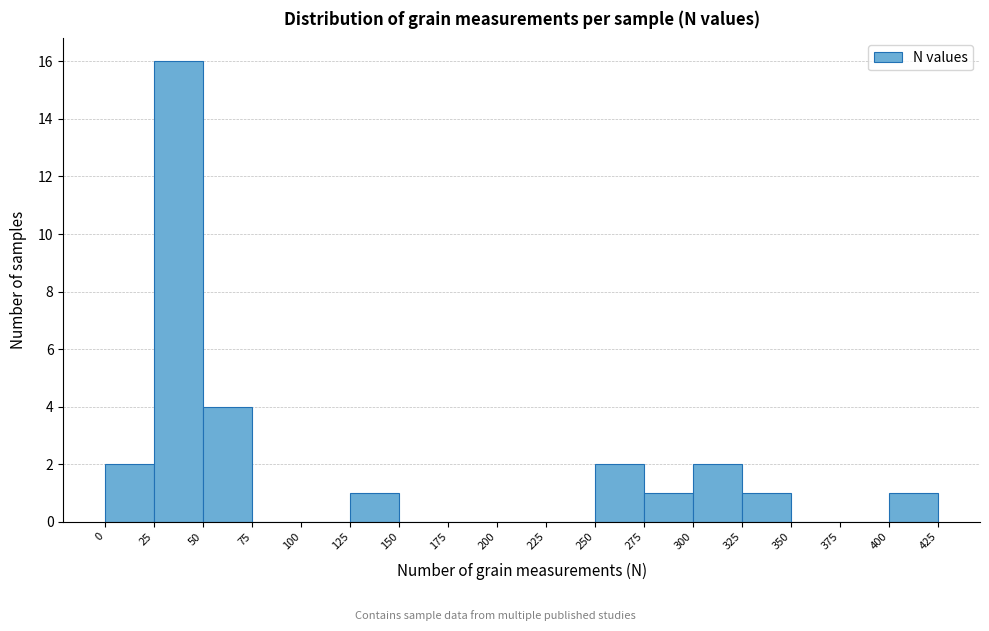

Reading left to right, list every bar in this chart as the range it spans on the x-axis followed by its height. The values are not printed on the chart, so give them approximately, as read against the axis.

0 to 25: 2
25 to 50: 16
50 to 75: 4
75 to 100: 0
100 to 125: 0
125 to 150: 1
150 to 175: 0
175 to 200: 0
200 to 225: 0
225 to 250: 0
250 to 275: 2
275 to 300: 1
300 to 325: 2
325 to 350: 1
350 to 375: 0
375 to 400: 0
400 to 425: 1